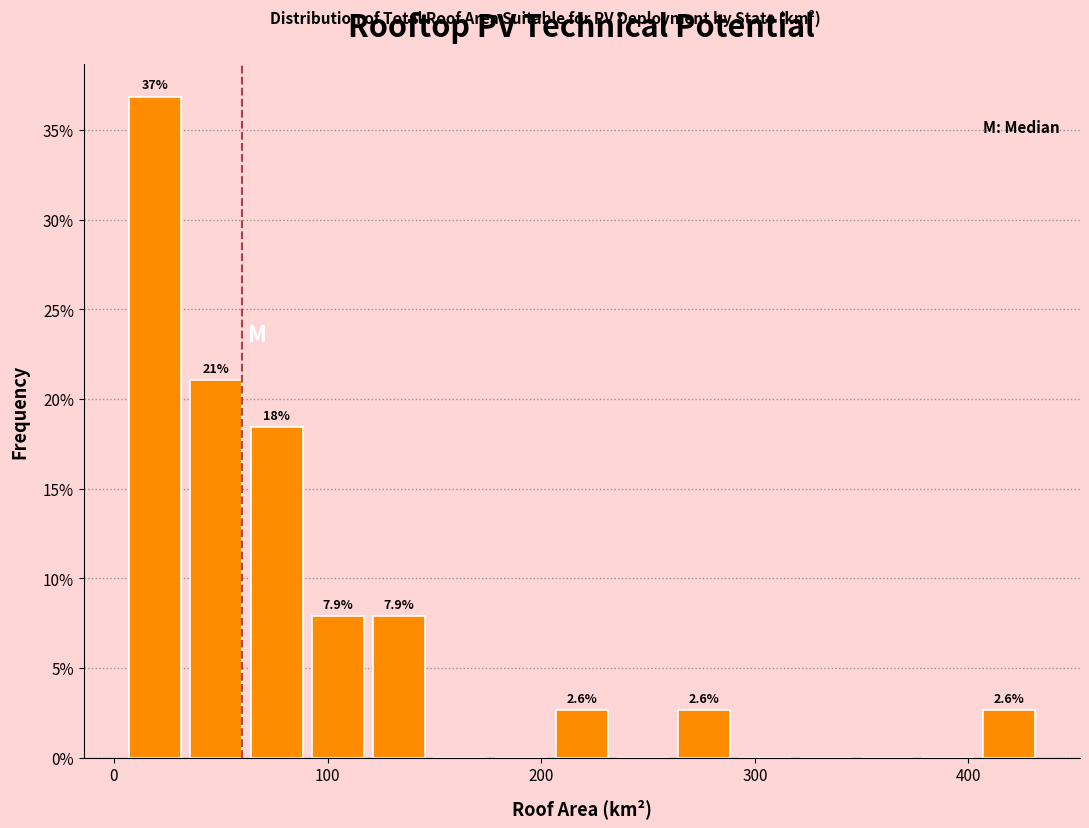

Read against the x-axis, roughly where is the centre of the tallest bar?

20